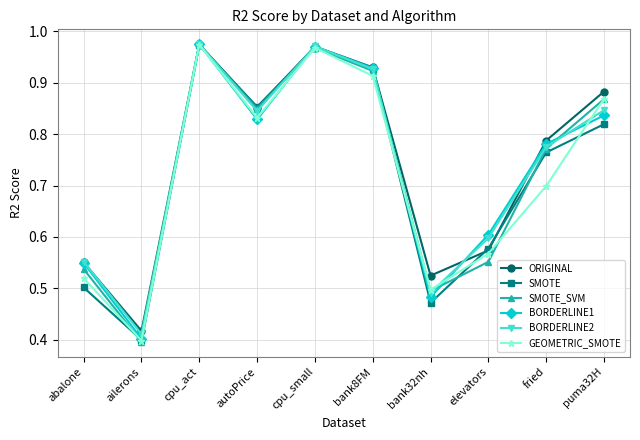

Is the value of ORIGINAL at abalone greater than the value of GEOMETRIC_SMOTE at puma32H?

No